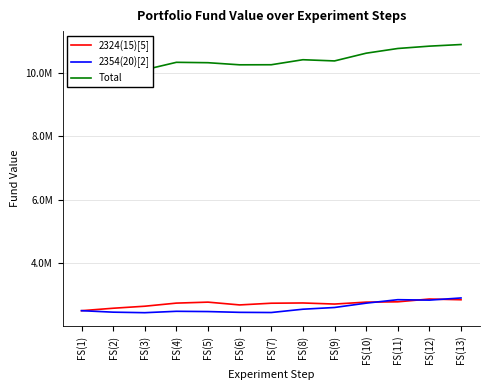

Which series has the widest spread of values?

Total